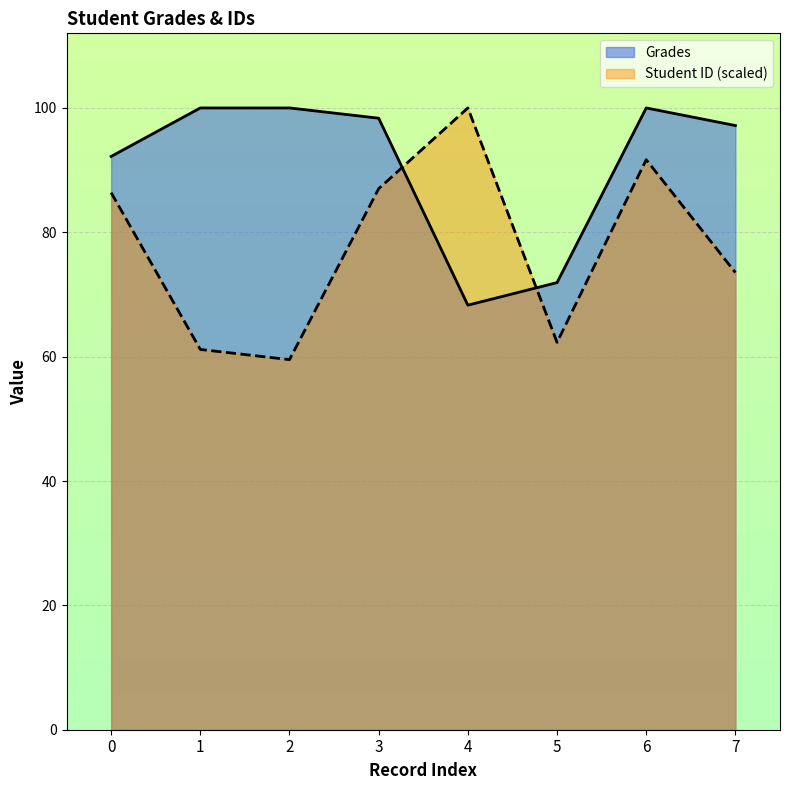

What is the maximum value for Grades?

100.0